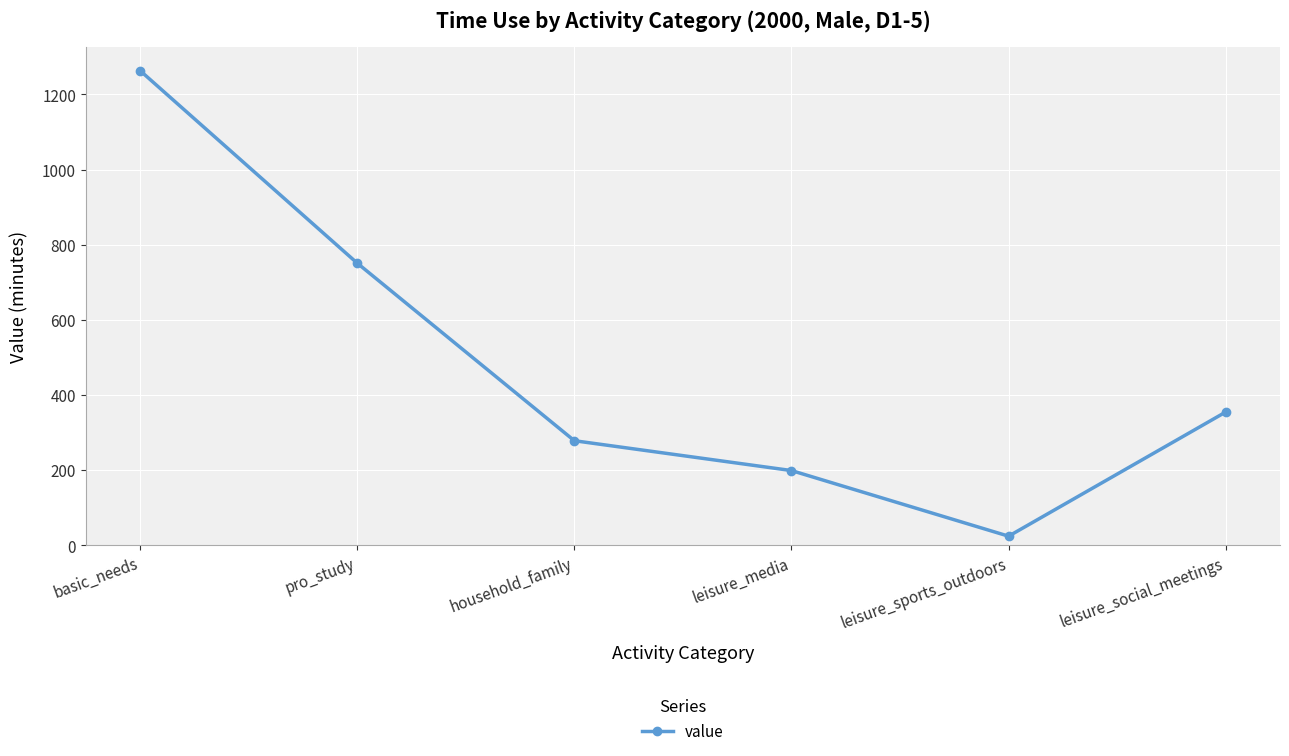

Reading right to left, transcribe all the data shown in this chart.

354.4	23.8	198.5	278.0	750.8	1263.4